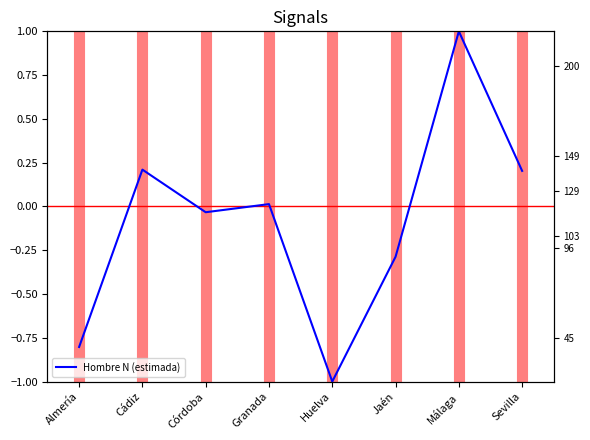

What is the difference between the Total n (muestra) values at Córdoba and Sevilla?

53.0